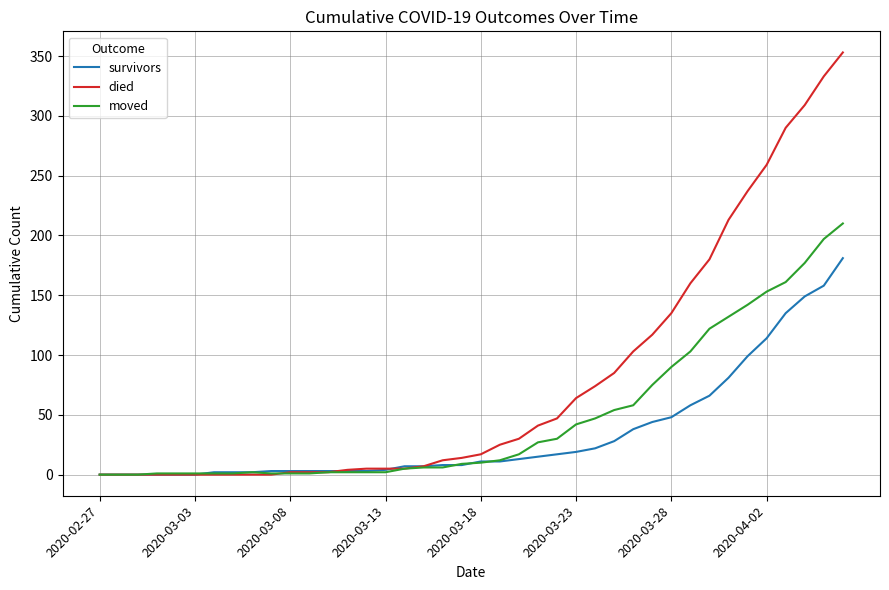

List the series in order of their overall mean, highest first.

died, moved, survivors